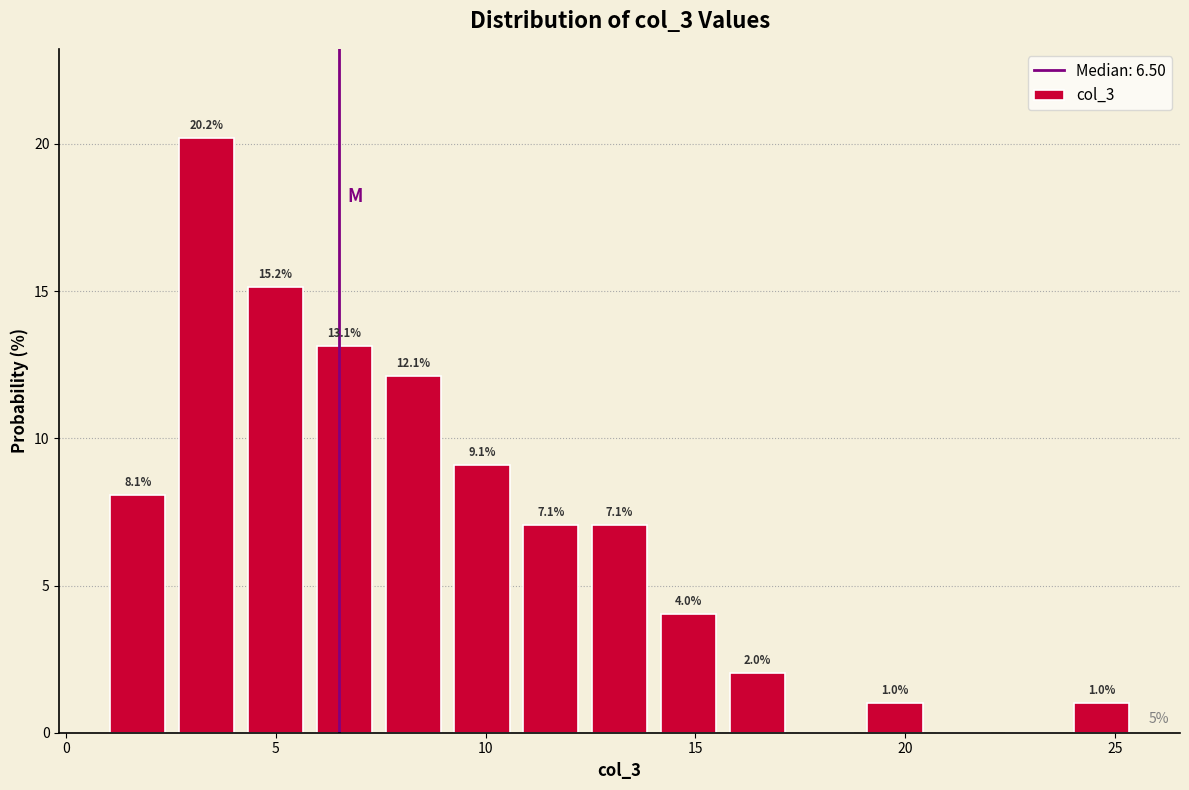

Around what value on the x-axis is the tallest bar? Give the approximate position of its centre, as read against the axis.

3.5